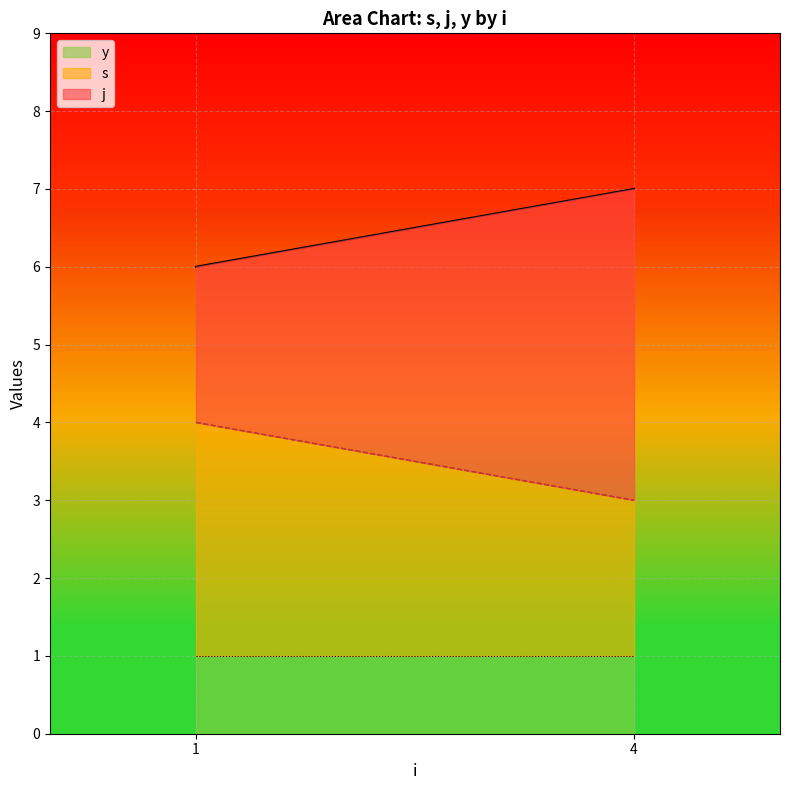

True or false: y and s intersect in this chart.

False